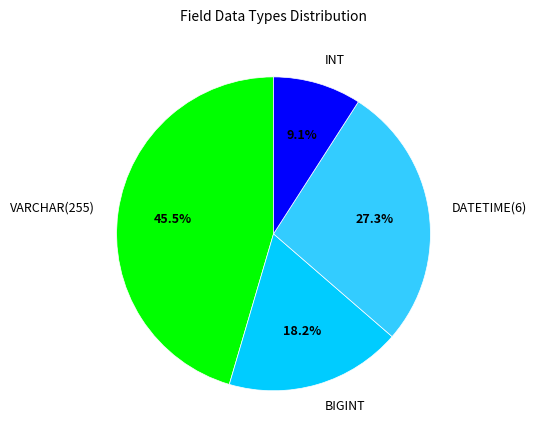

Does INT account for over 50% of the chart?

No